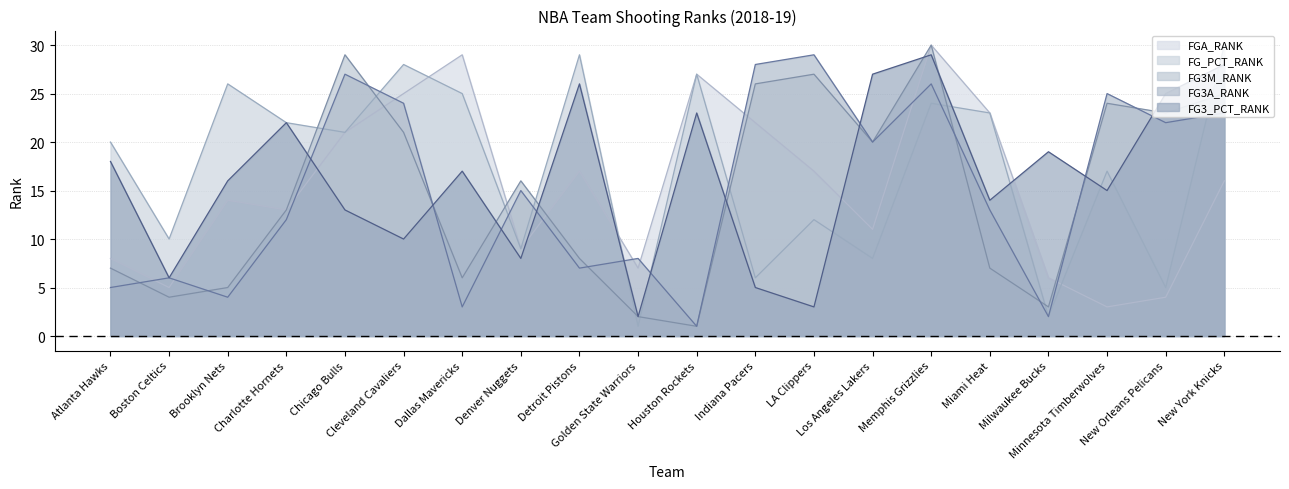

At which label is FG_PCT_RANK closest to 15?

Minnesota Timberwolves